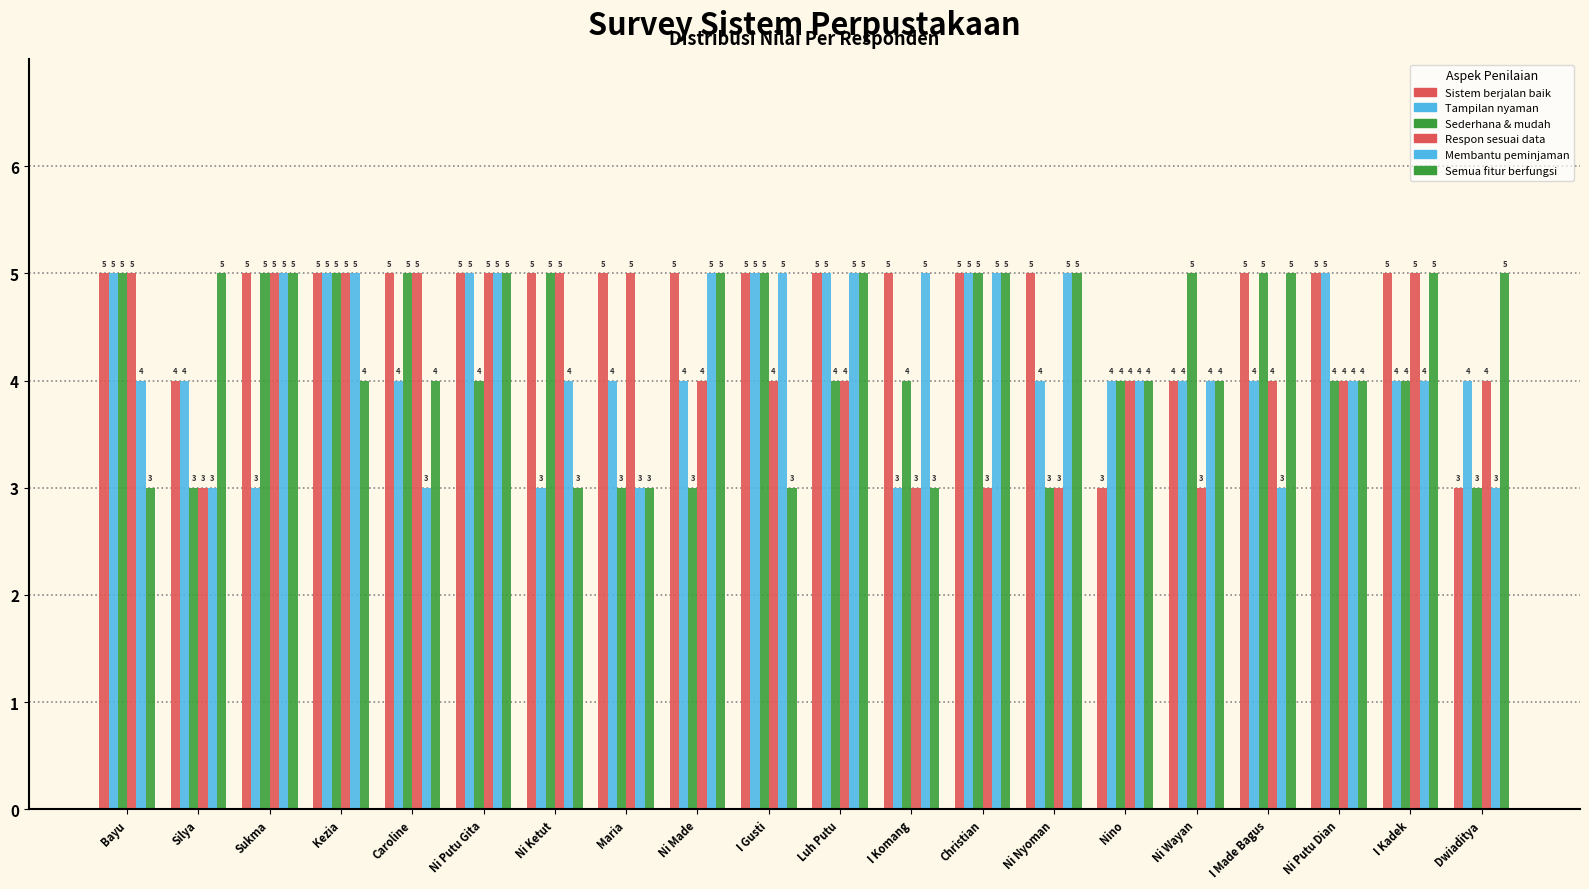

How many bars are there in each group?

6